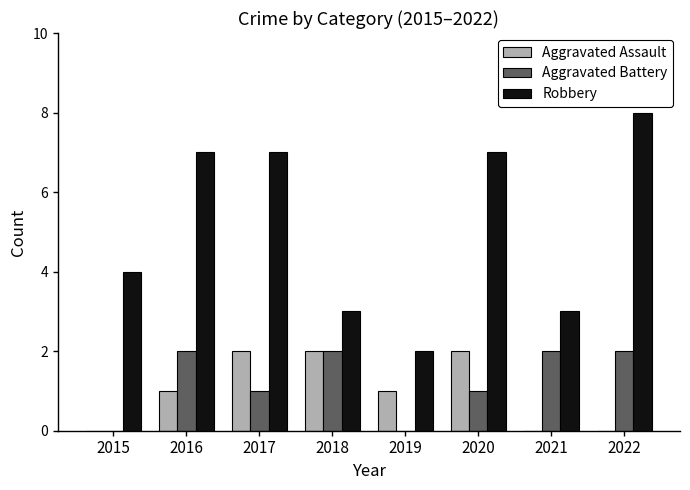

Count the number of categories in the chart.

8